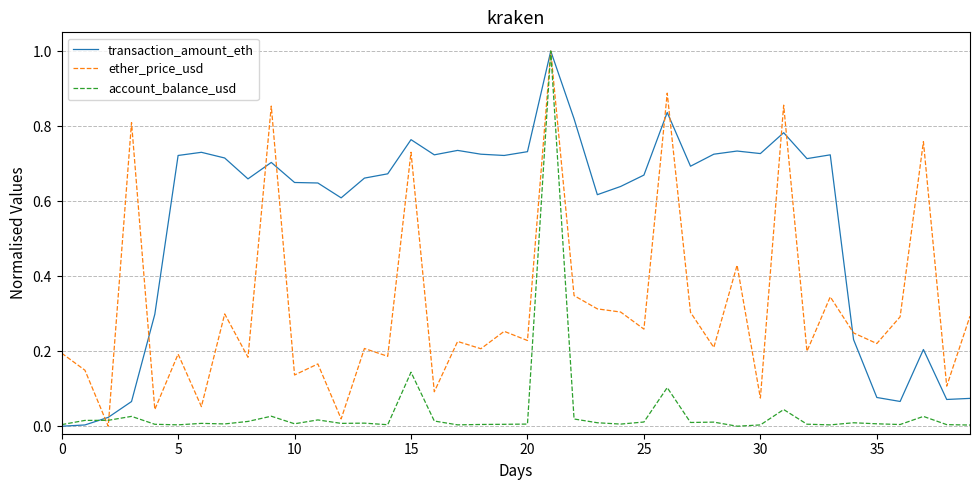

Rank the series by their average value, from highest to lowest.

transaction_amount_eth, ether_price_usd, account_balance_usd